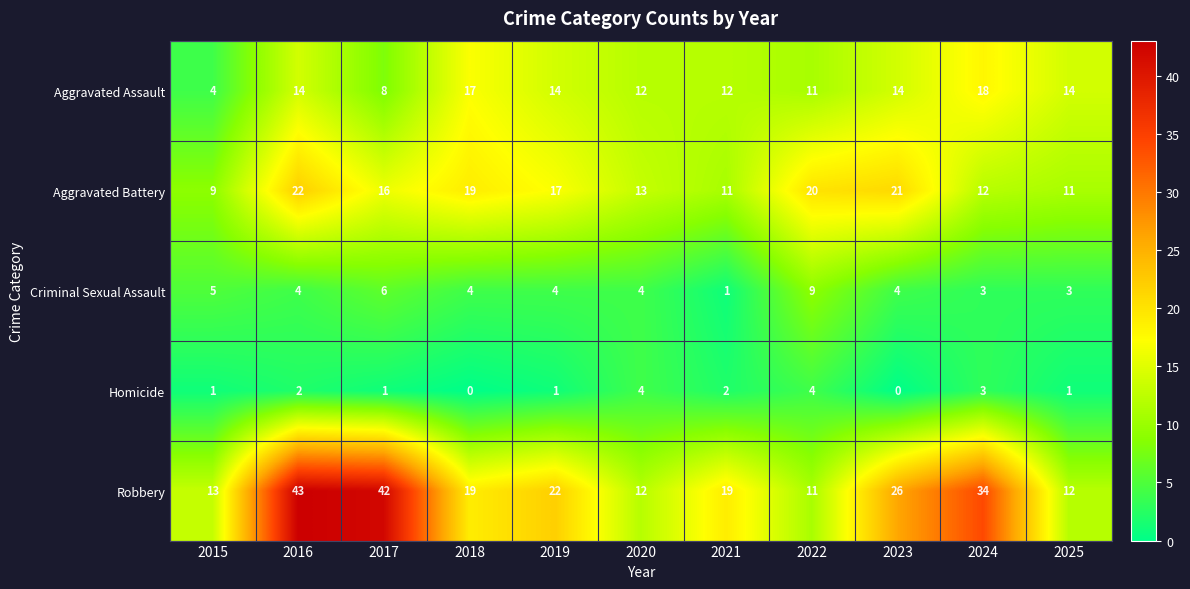

What is the difference between the second highest and minimum values in the Aggravated Assault series?

13